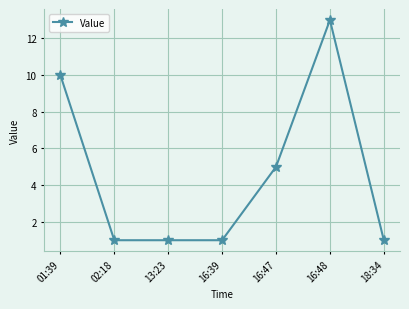

Which label corresponds to the largest value in the chart?

16:48